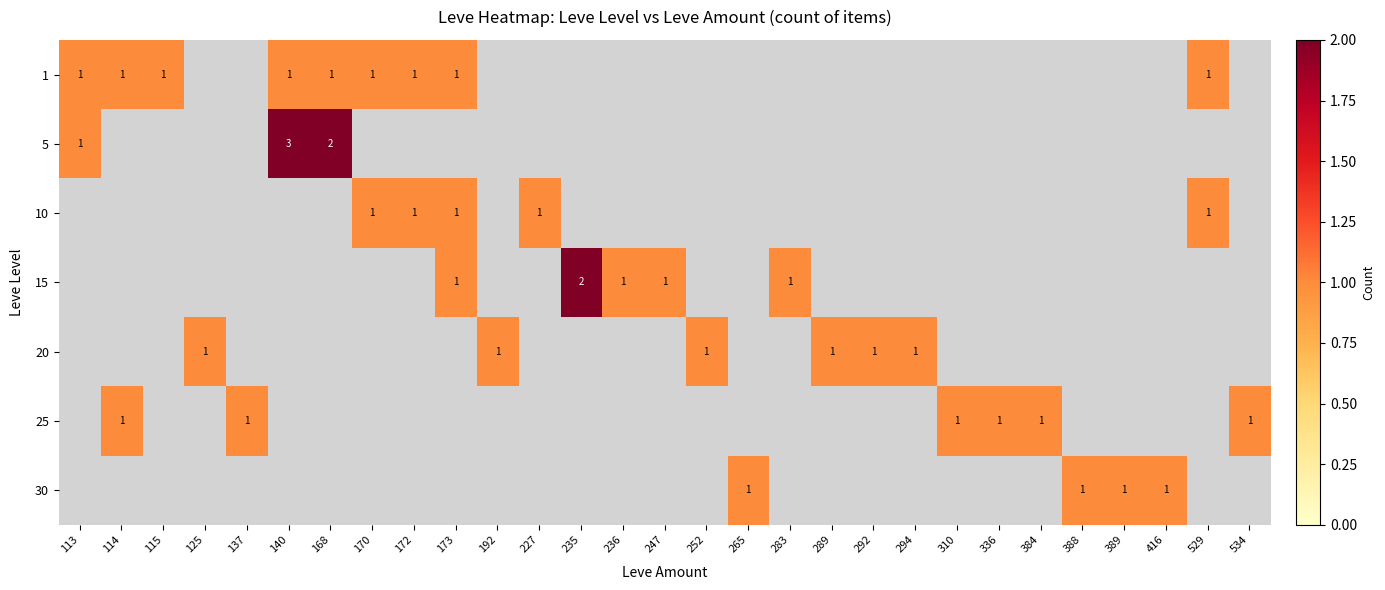

Is it true that 1 equals 1 at 113?

True